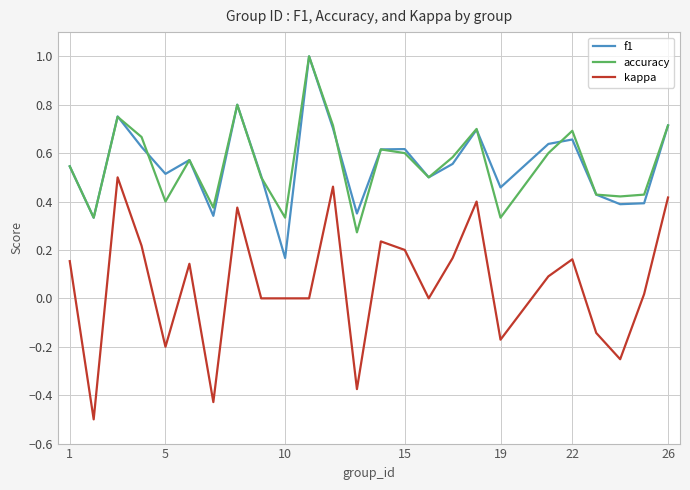

What is the smallest value displayed?

-0.5